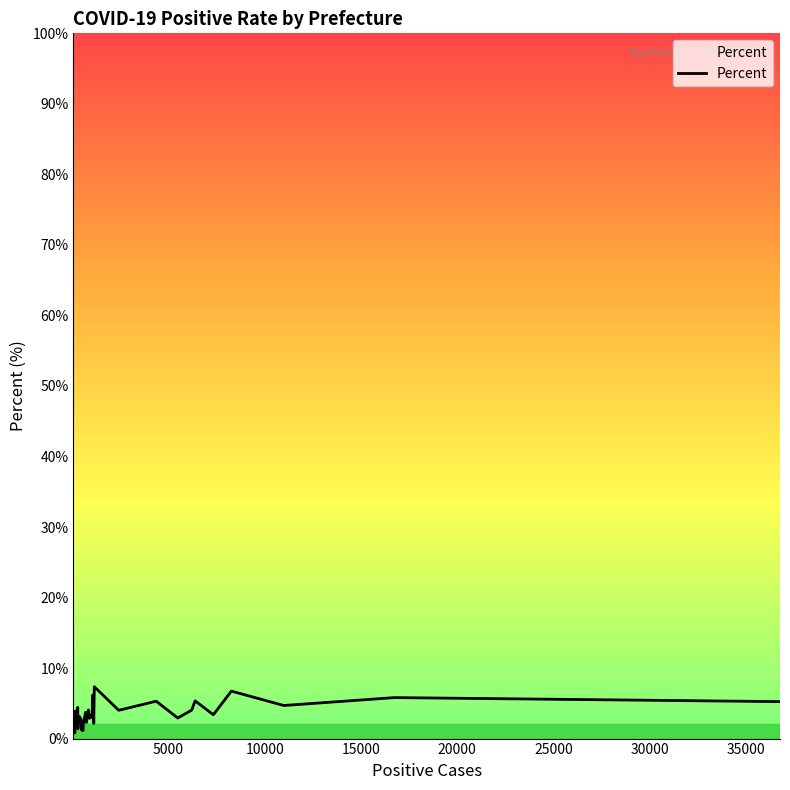

How many points are lower than both their immediate neighbors (excluding endpoints)?

13